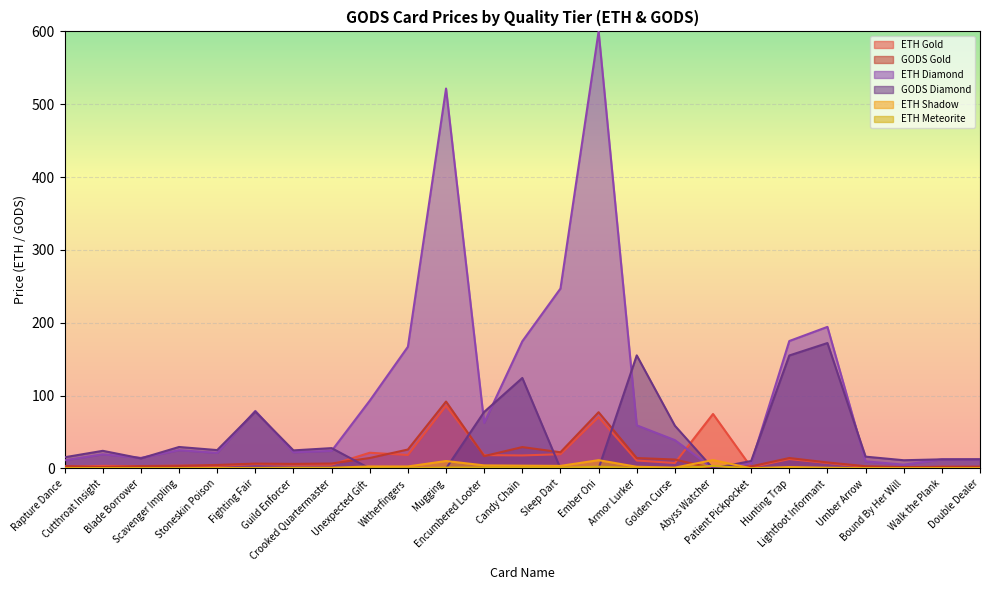

At how many categories does at least one series exceed 112?

8